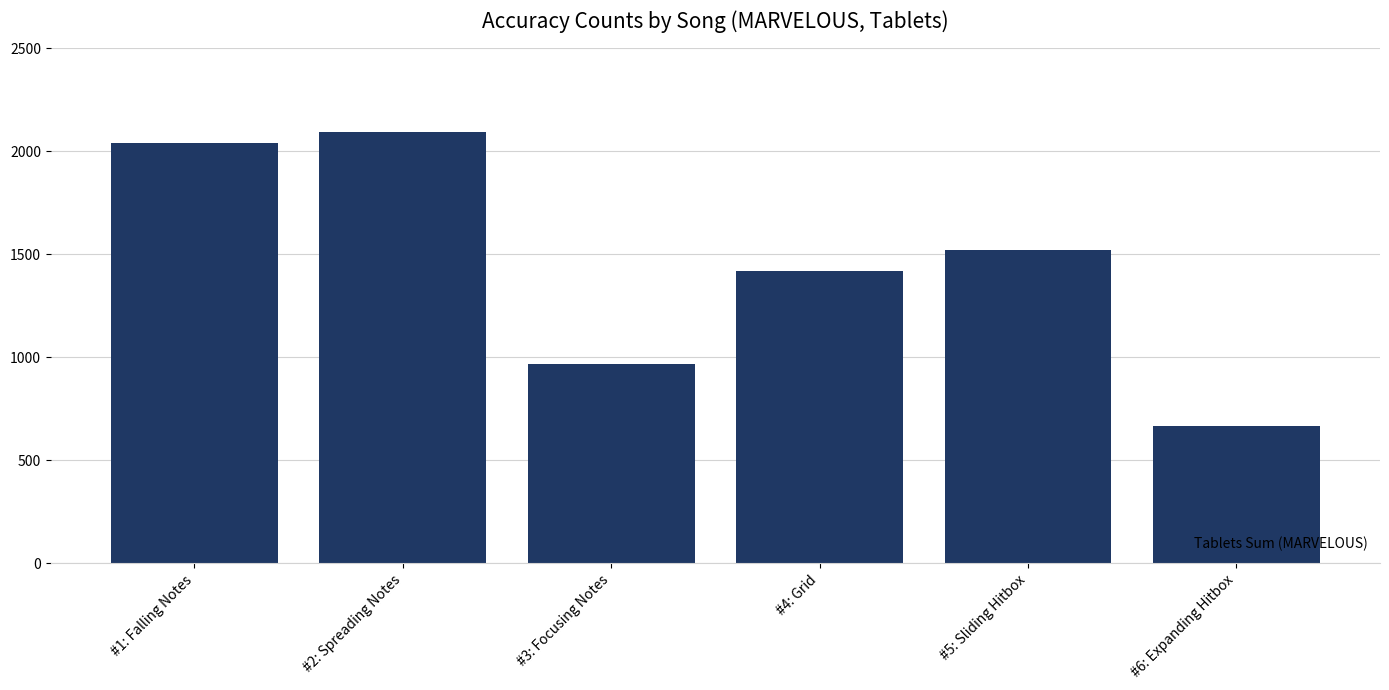

At which label is the value closest to 1379?

#4: Grid